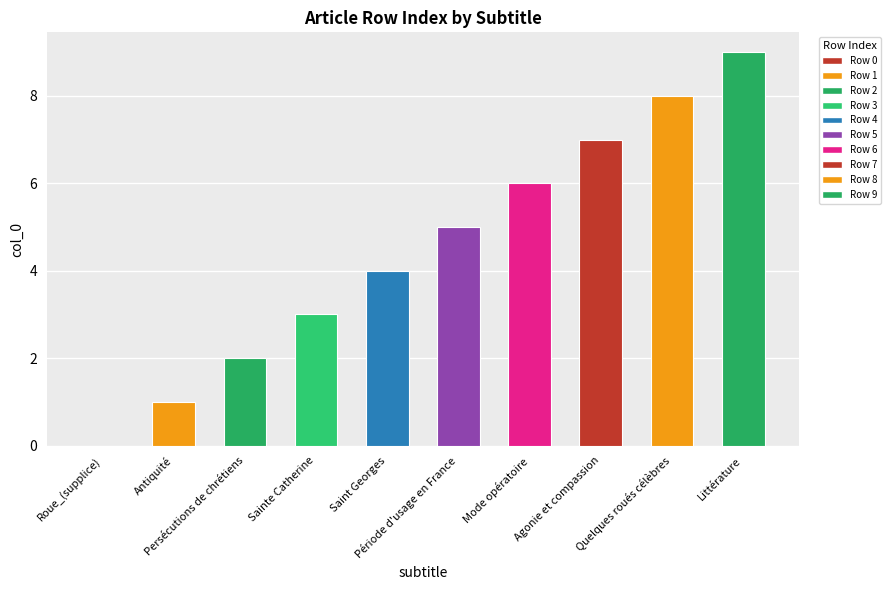

Where is the data nearest to the value 4?

Saint Georges